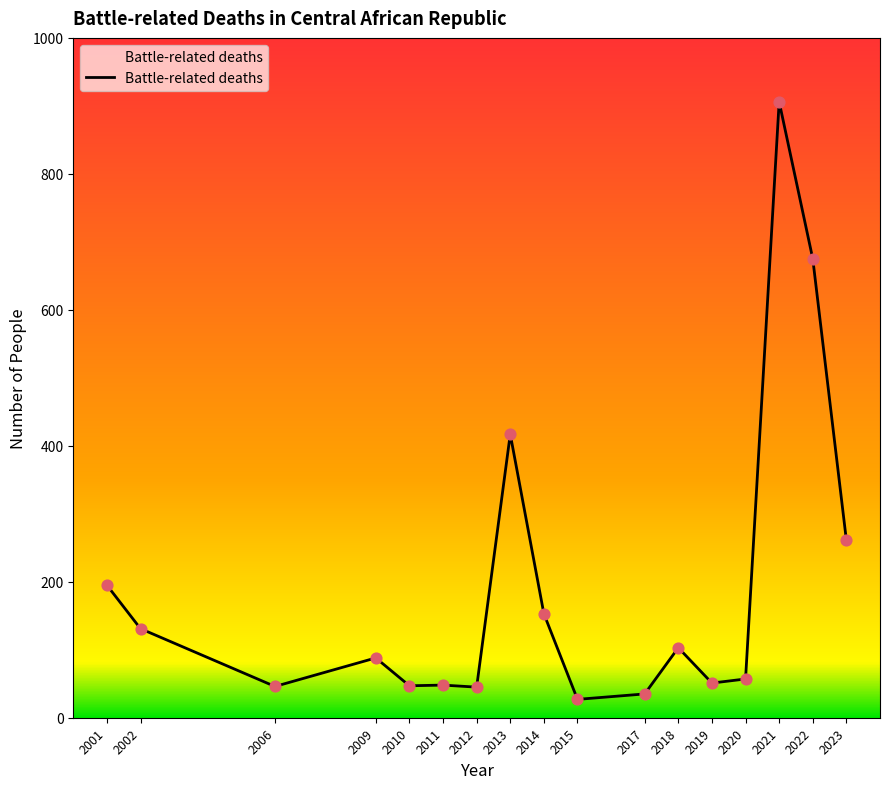

What is the ratio of the value at 2001 to the value at 2022?

0.3